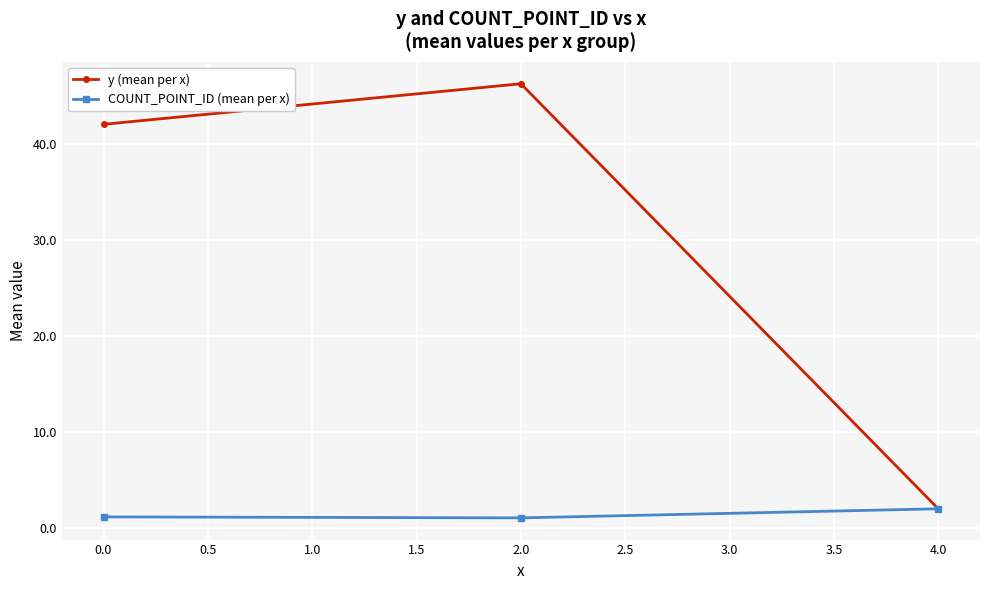

The value of y (mean per x) at 4.0 is 2.0. True or false?

True